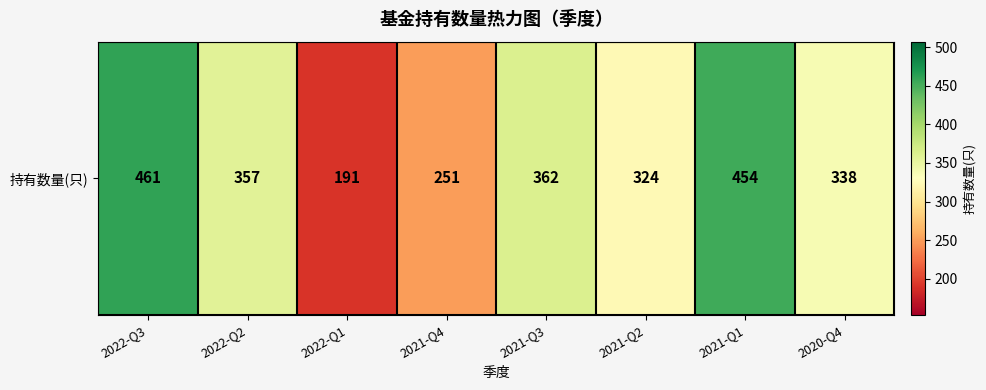

Reading right to left, extract all data points from this chart.

2020-Q4=338	2021-Q1=454	2021-Q2=324	2021-Q3=362	2021-Q4=251	2022-Q1=191	2022-Q2=357	2022-Q3=461